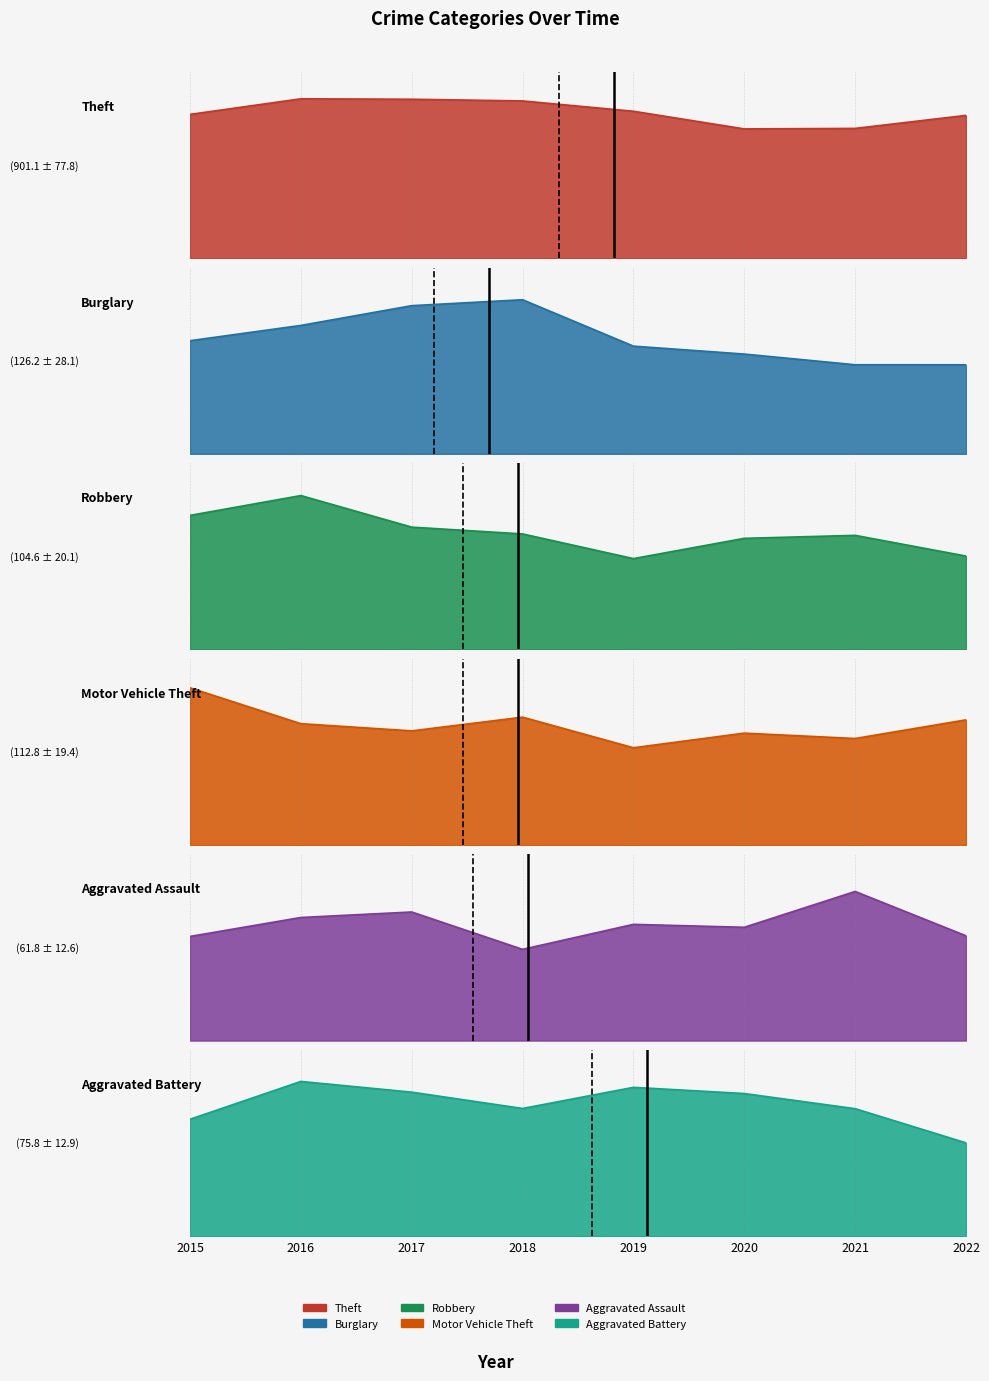

True or false: Burglary has a value of 53.8 at 2020.

False